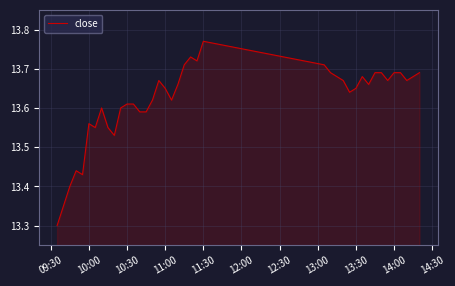

What is the difference between the maximum and minimum values?

0.5